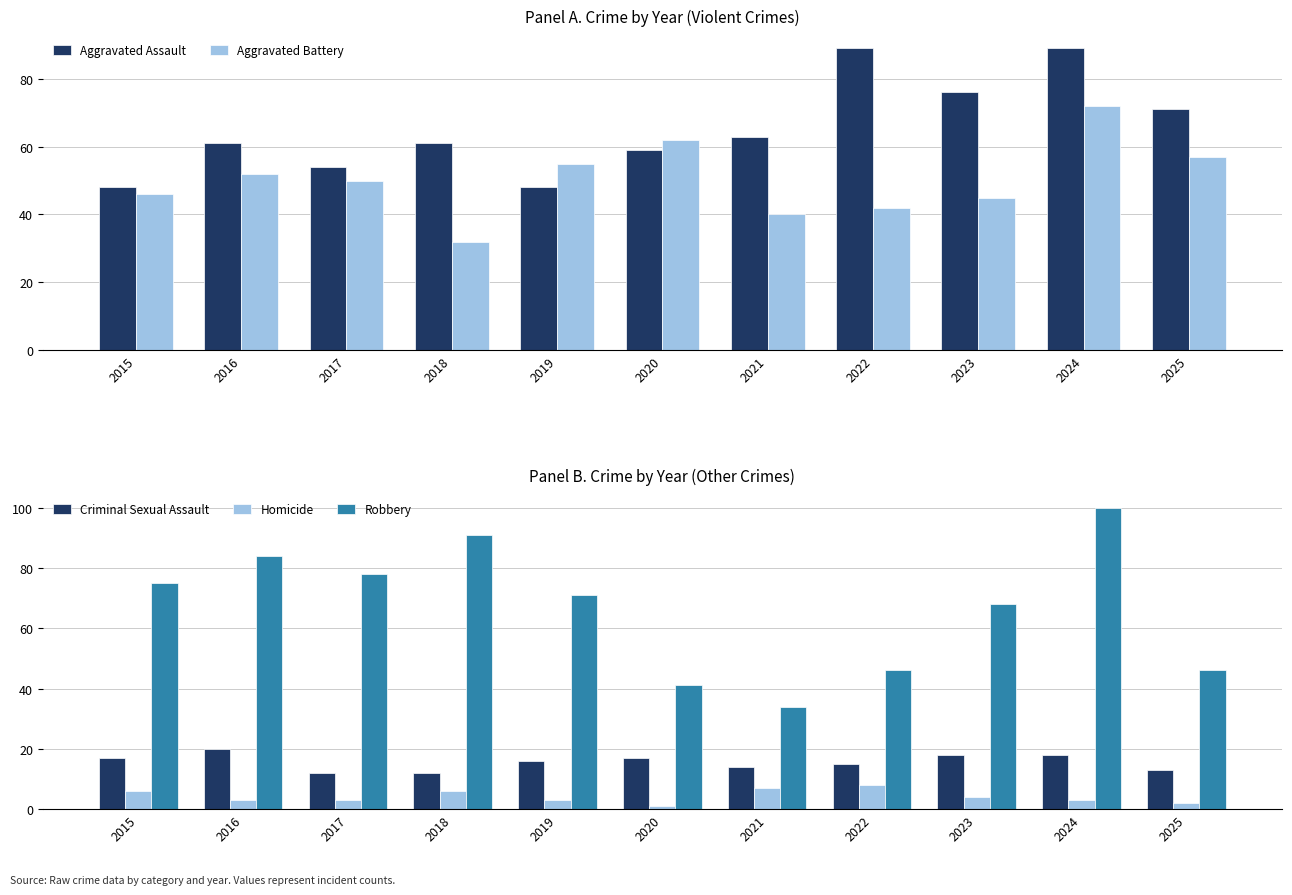

What is the difference between the Aggravated Battery values at 2025 and 2020?

5